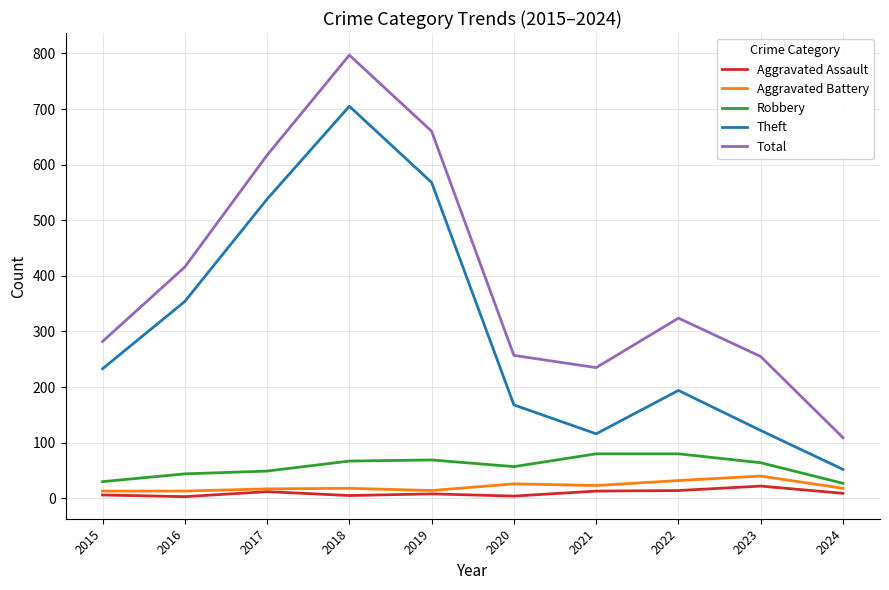

At which label is Total closest to 453?

2016